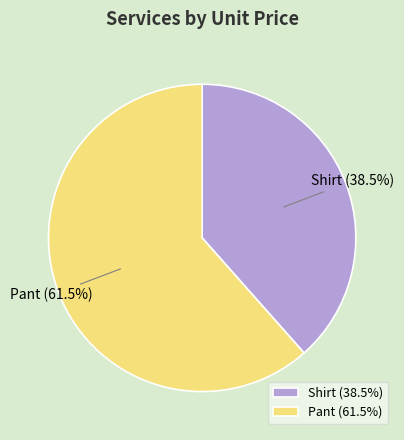

Is there any slice that represents more than half of the pie?

Yes